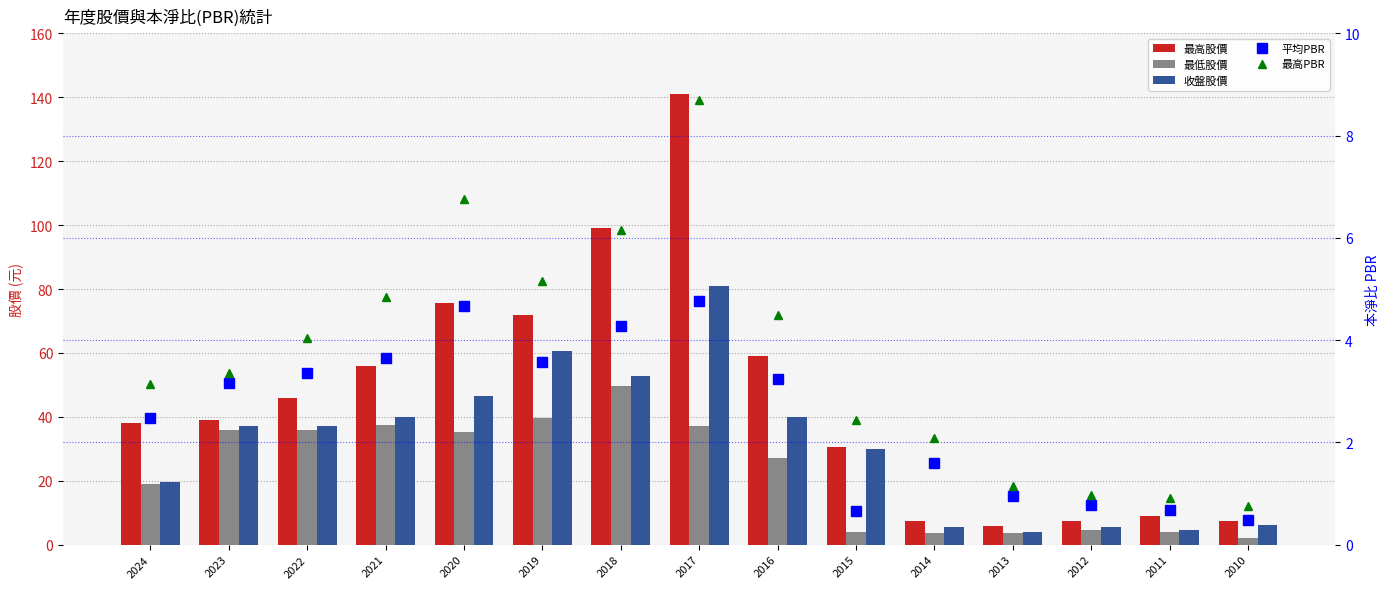

Rank the categories by 收盤股價 value from highest to lowest.

2017, 2019, 2018, 2020, 2021, 2016, 2022, 2023, 2015, 2024, 2010, 2012, 2014, 2011, 2013